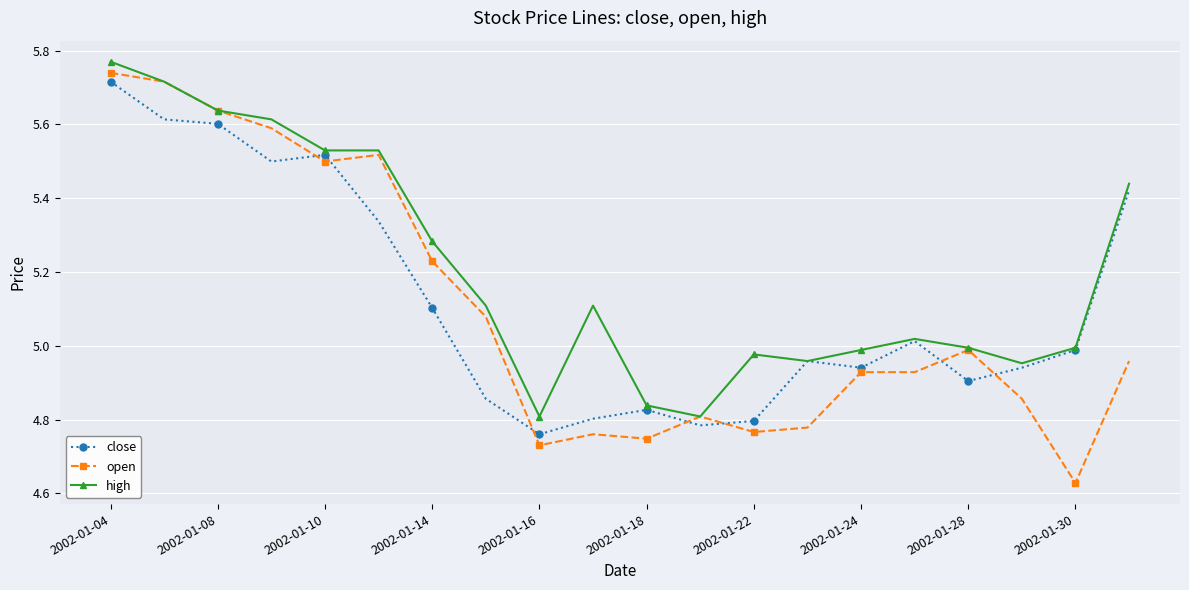

True or false: high has more than 0 points higher than both neighbors.

True